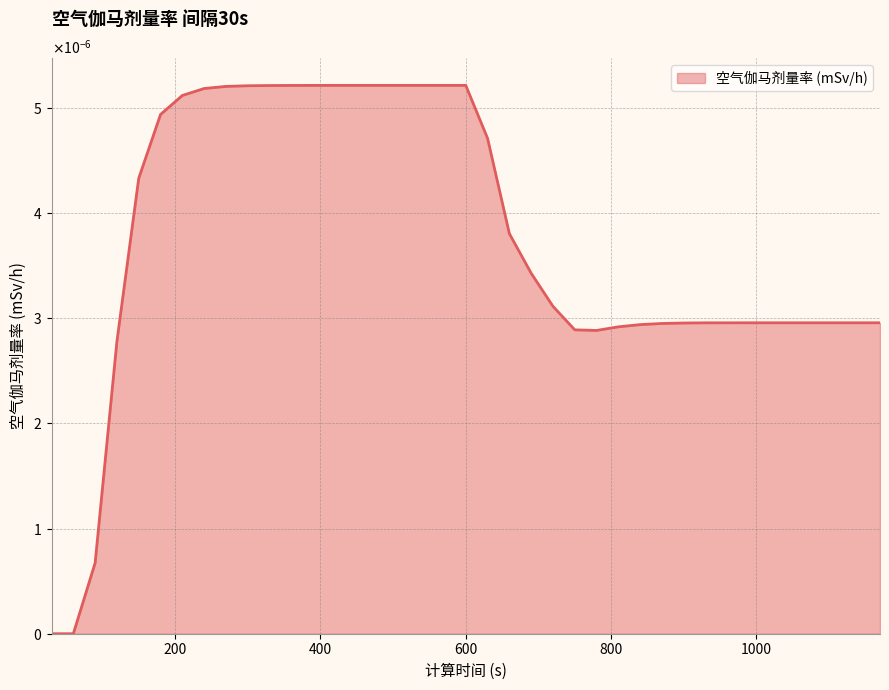

At which category does the chart reach its minimum across all series?

30